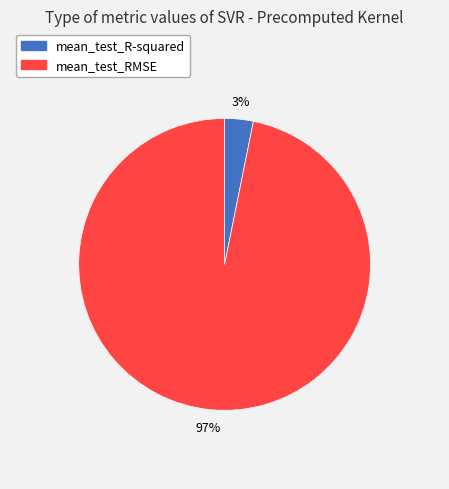

Do mean_test_R-squared and mean_test_RMSE together represent more than half of the pie?

Yes